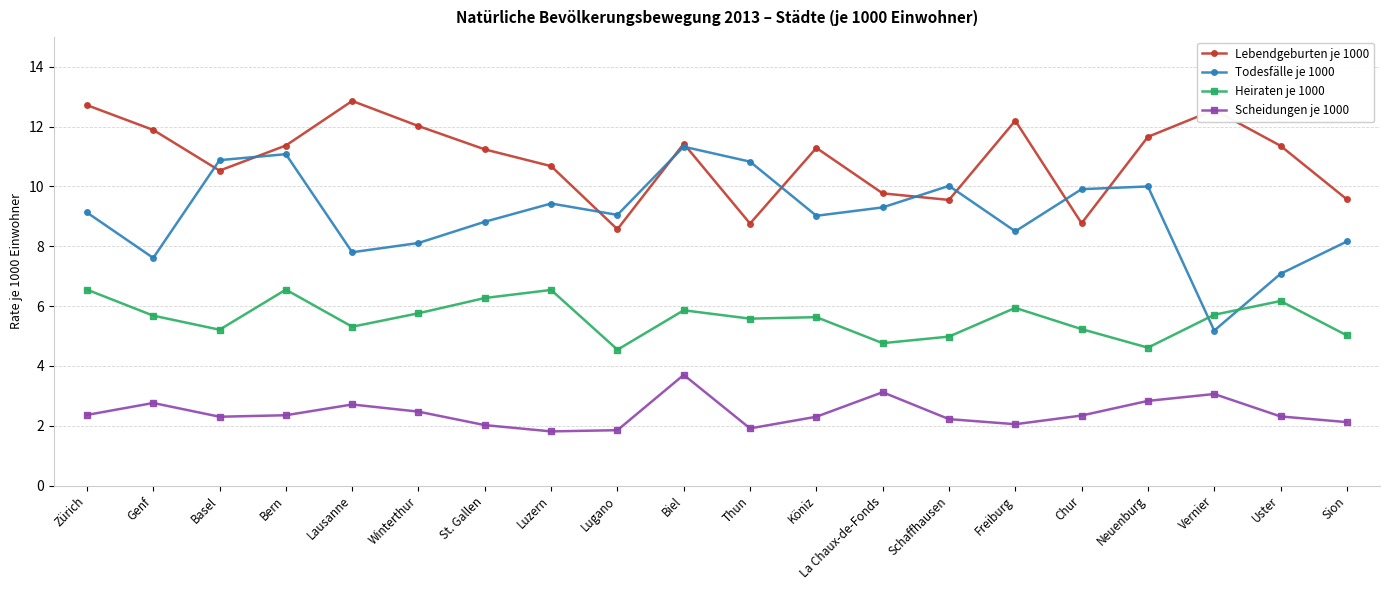

How many intersections are there between Todesfälle je 1000 and Heiraten je 1000?

2